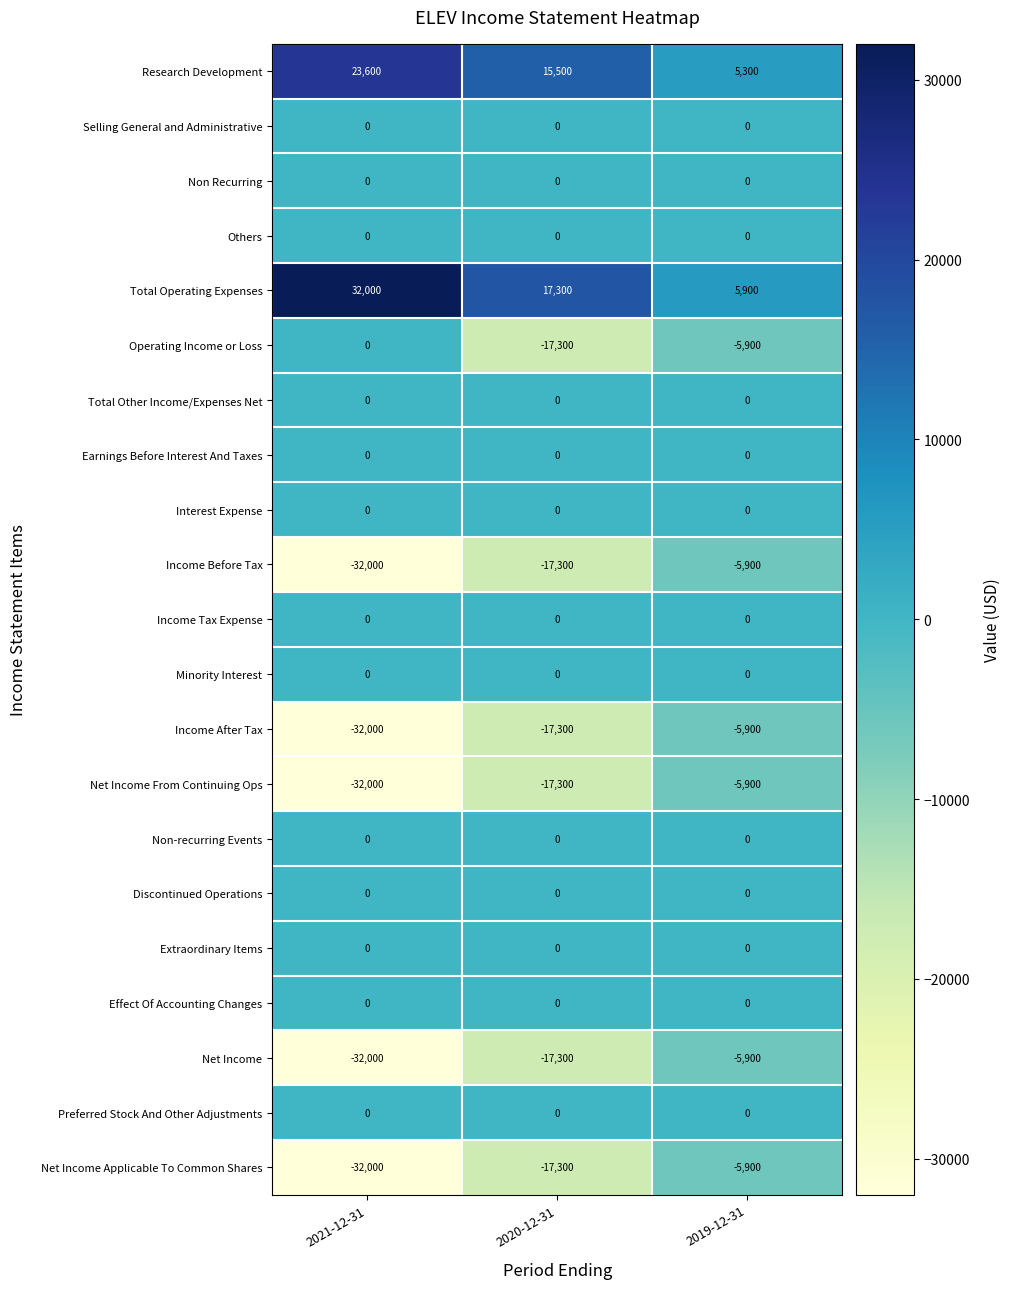

What is the total value across all series at 2020-12-31?

-71000